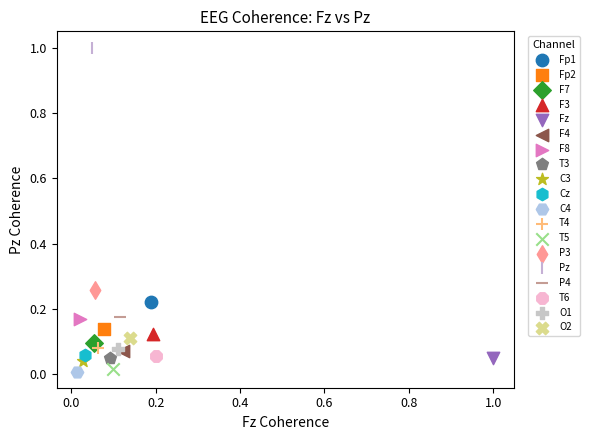

What are all the series names shown in the legend?

Fp1, Fp2, F7, F3, Fz, F4, F8, T3, C3, Cz, C4, T4, T5, P3, Pz, P4, T6, O1, O2